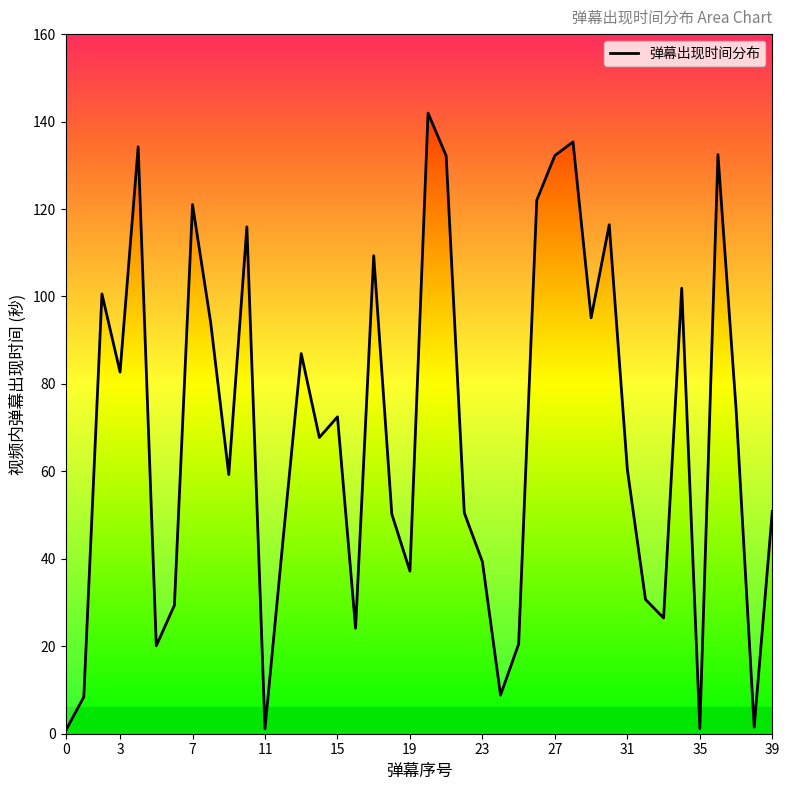

Which category has the highest value across all series?

20